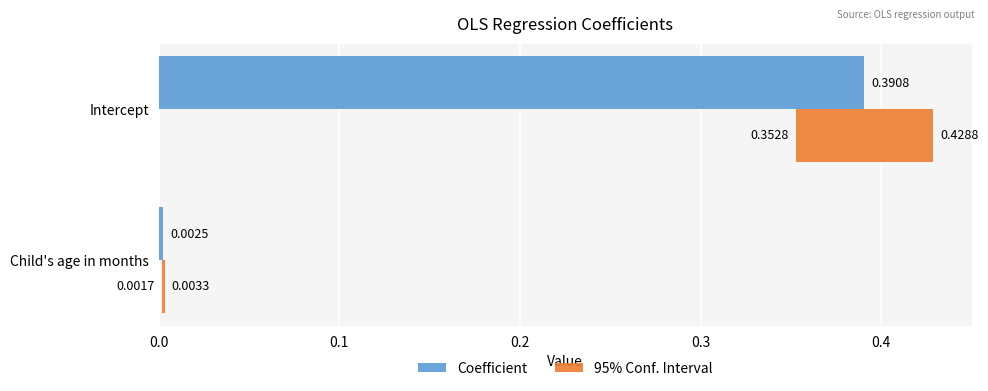

Is the value of 95% Conf. Interval at Child's age in months greater than the value of Coefficient at Intercept?

No